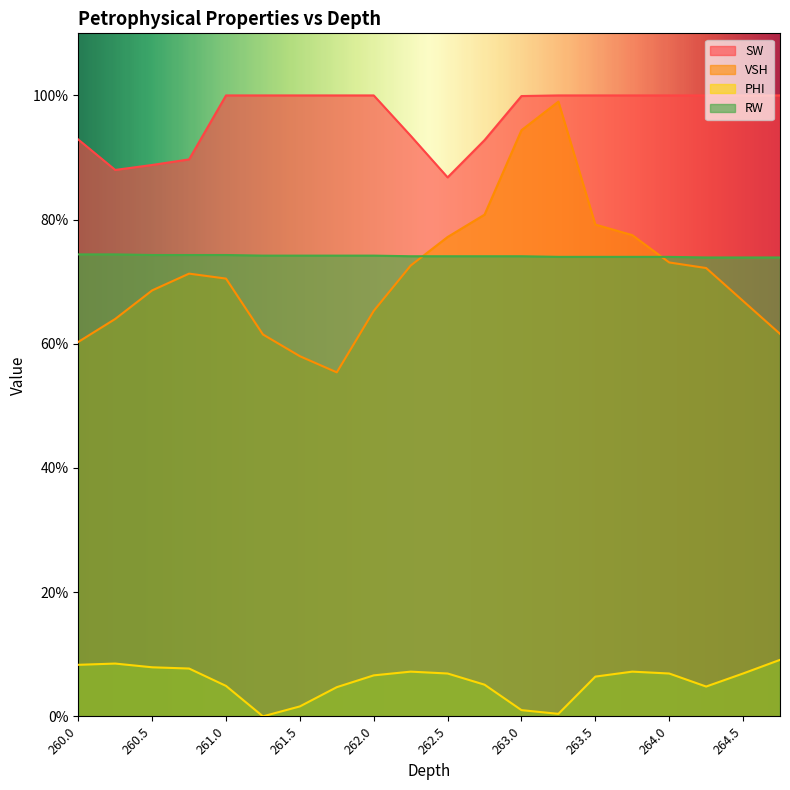

Does the chart display data point markers on the line(s)?

No